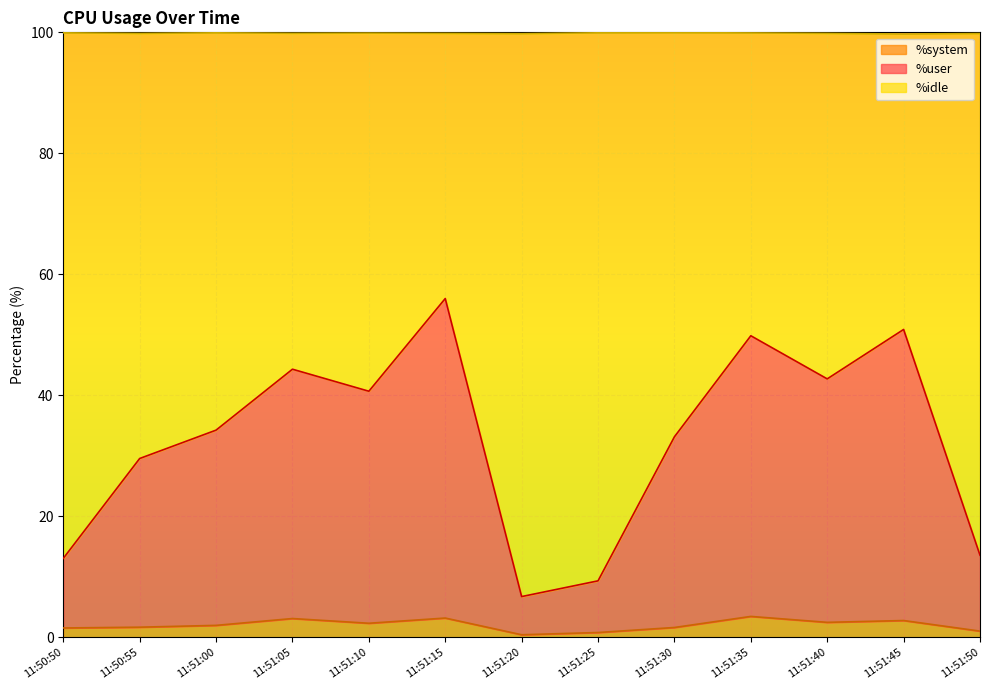

What is the total value across all series at 11:51:15?

99.8